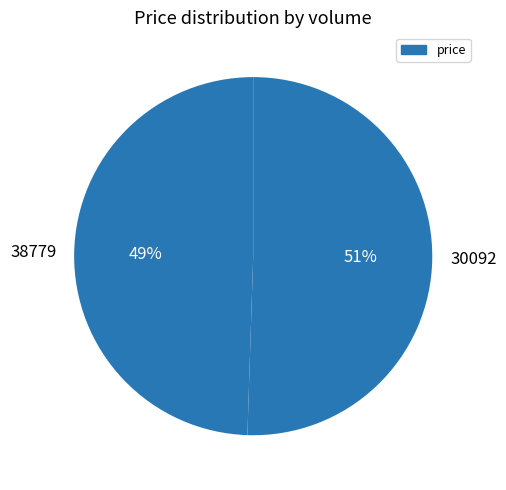

Does 30092 account for over 50% of the chart?

Yes